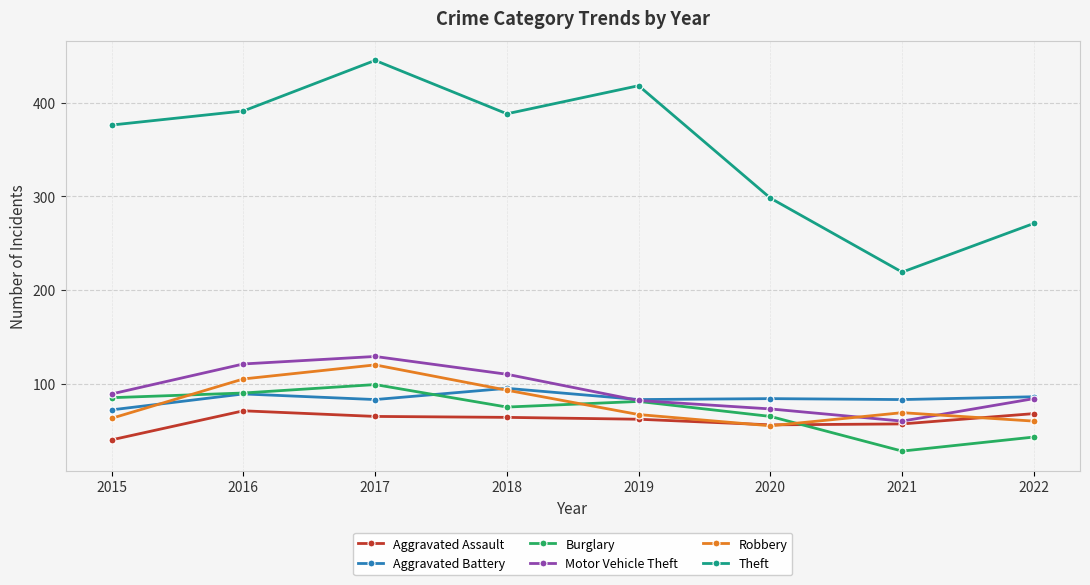

At how many categories does at least one series exceed 414?

2